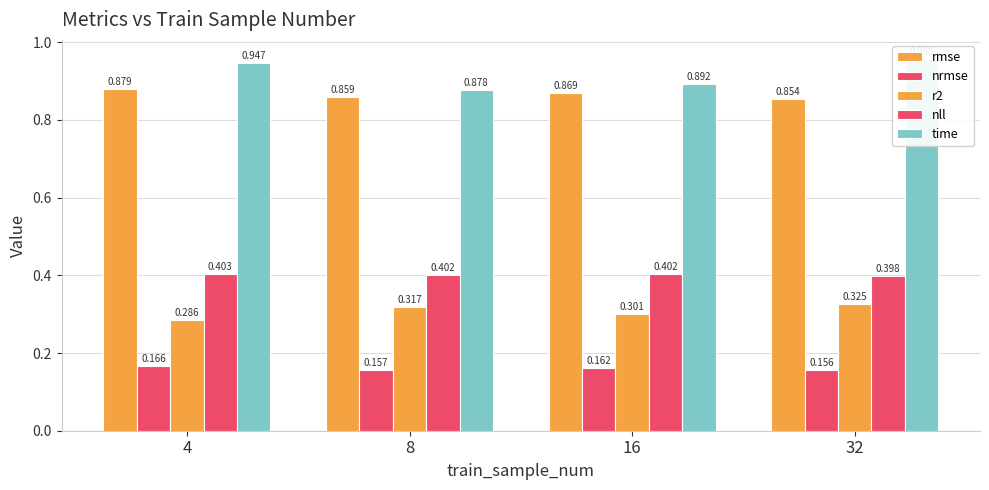

Reading right to left, list all the values displayed in this chart.

rmse: 0.9	0.9	0.9	0.9
nrmse: 0.2	0.2	0.2	0.2
r2: 0.3	0.3	0.3	0.3
nll: 0.4	0.4	0.4	0.4
time: 1.0	0.9	0.9	0.9